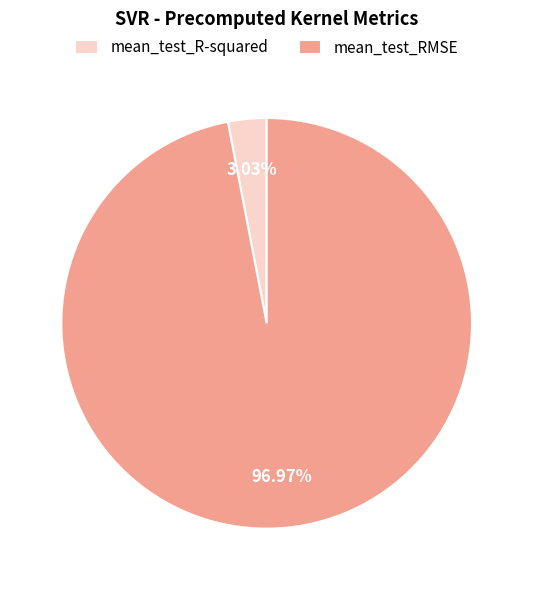

What is the smallest slice in the pie chart?

mean_test_R-squared